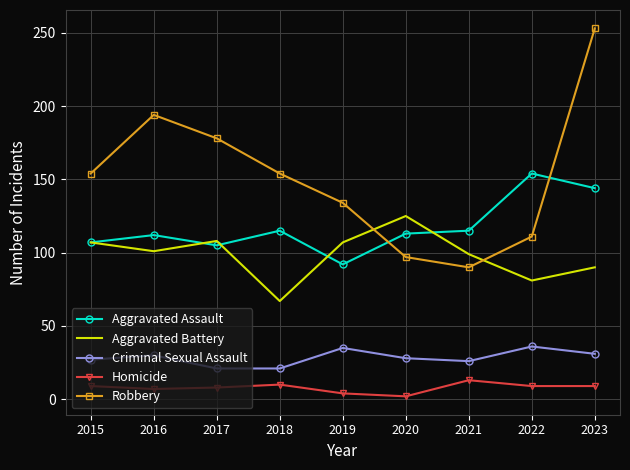

Is the value of Homicide at 2016 greater than the value of Aggravated Battery at 2022?

No